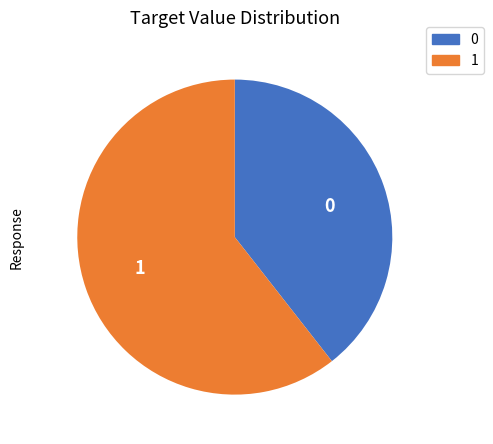

Is the sum of 0 and 1 greater than half?

Yes